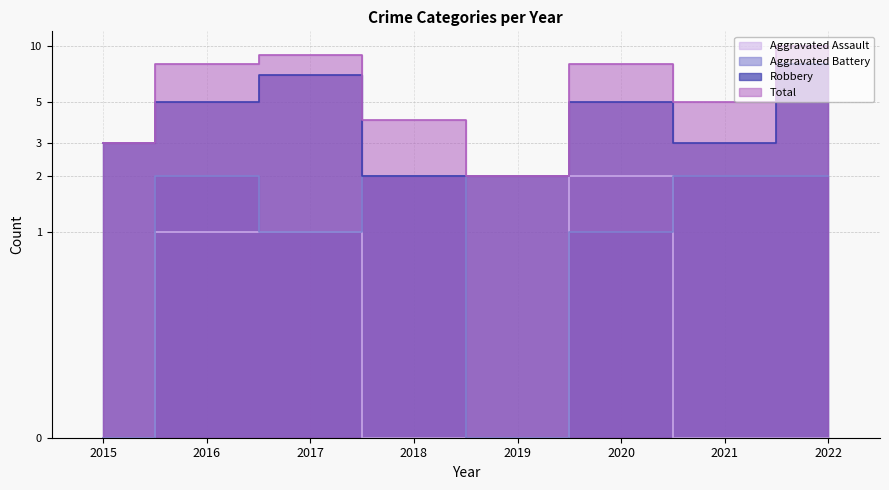

What is the average value of the Robbery series?

4